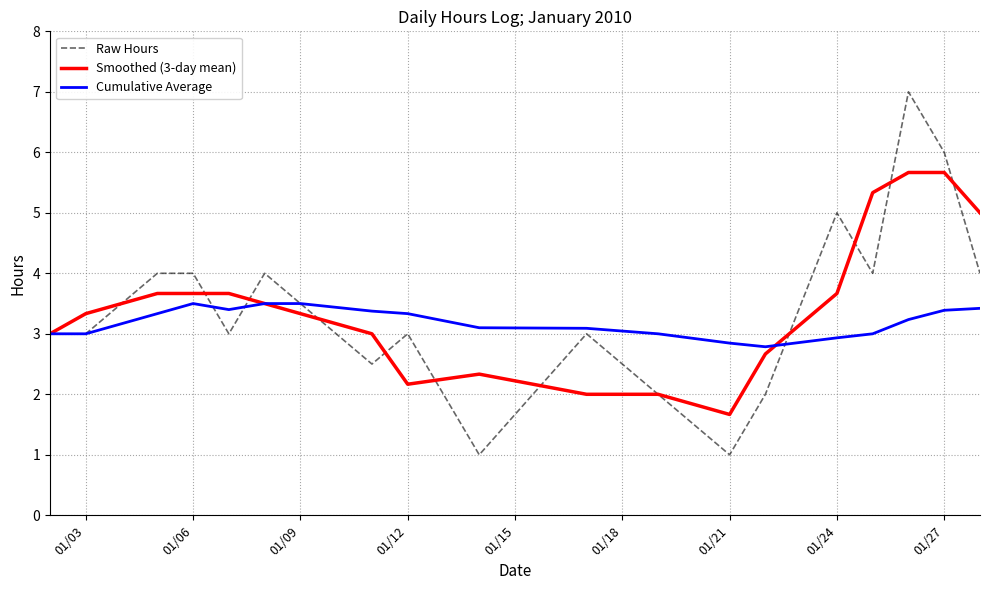

What is the maximum value shown in the chart?

7.0